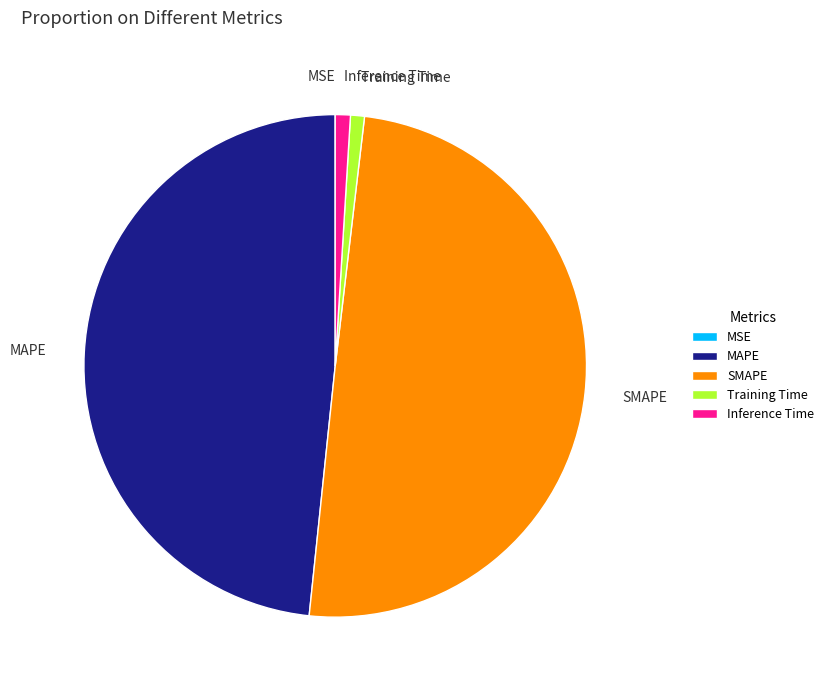

Which slice is the largest?

SMAPE